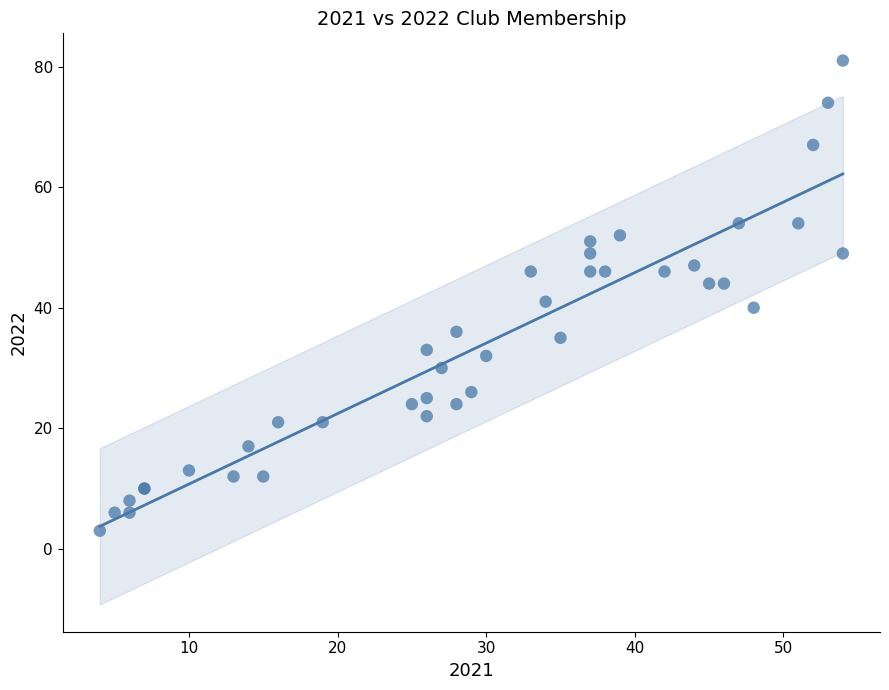

What Y value in the scatter plot is closest to 42?

41